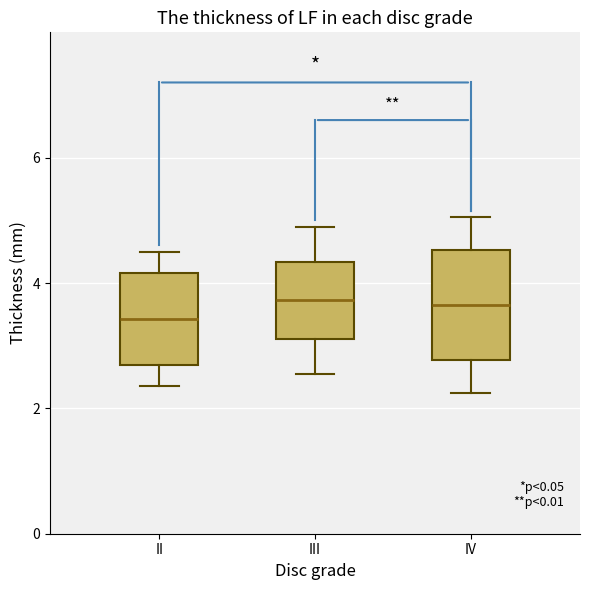

Reading left to right, transcribe this box plot: for each box, give where its median line is, the range the box spans, and where its two whiskers end, as read against the y-axis. The values are not printed on the chart, so give them approximately, as read against the axis.

II: median 3.4, box 2.6 to 4.2, whiskers 2.4 to 4.6
III: median 3.8, box 3.2 to 4.4, whiskers 2.6 to 5.0
IV: median 3.6, box 2.8 to 4.6, whiskers 2.2 to 5.0